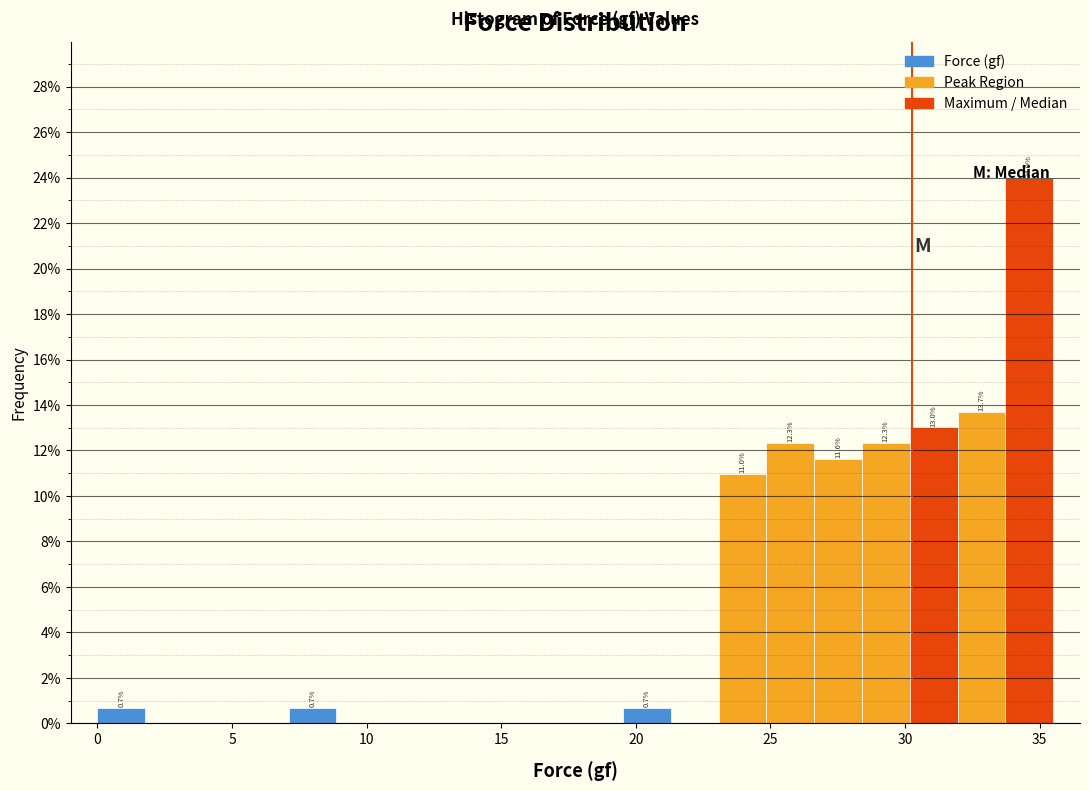

Read against the x-axis, roughly where is the centre of the tallest bar?

34.5